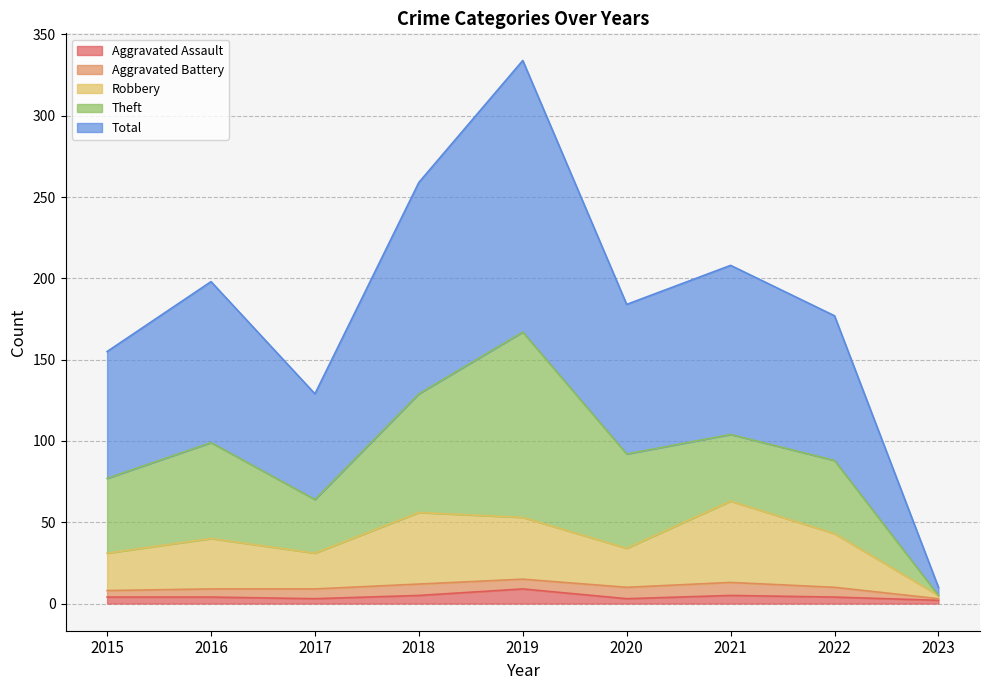

What is the sum of all Aggravated Assault values?

39